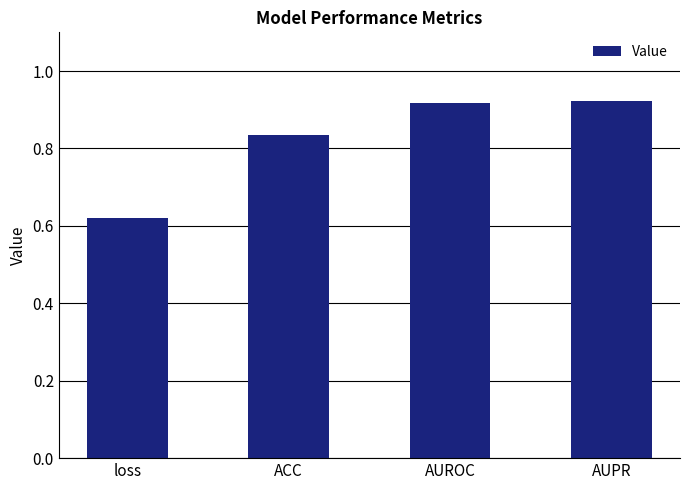

What is the change in value from ACC to AUROC?

+0.1